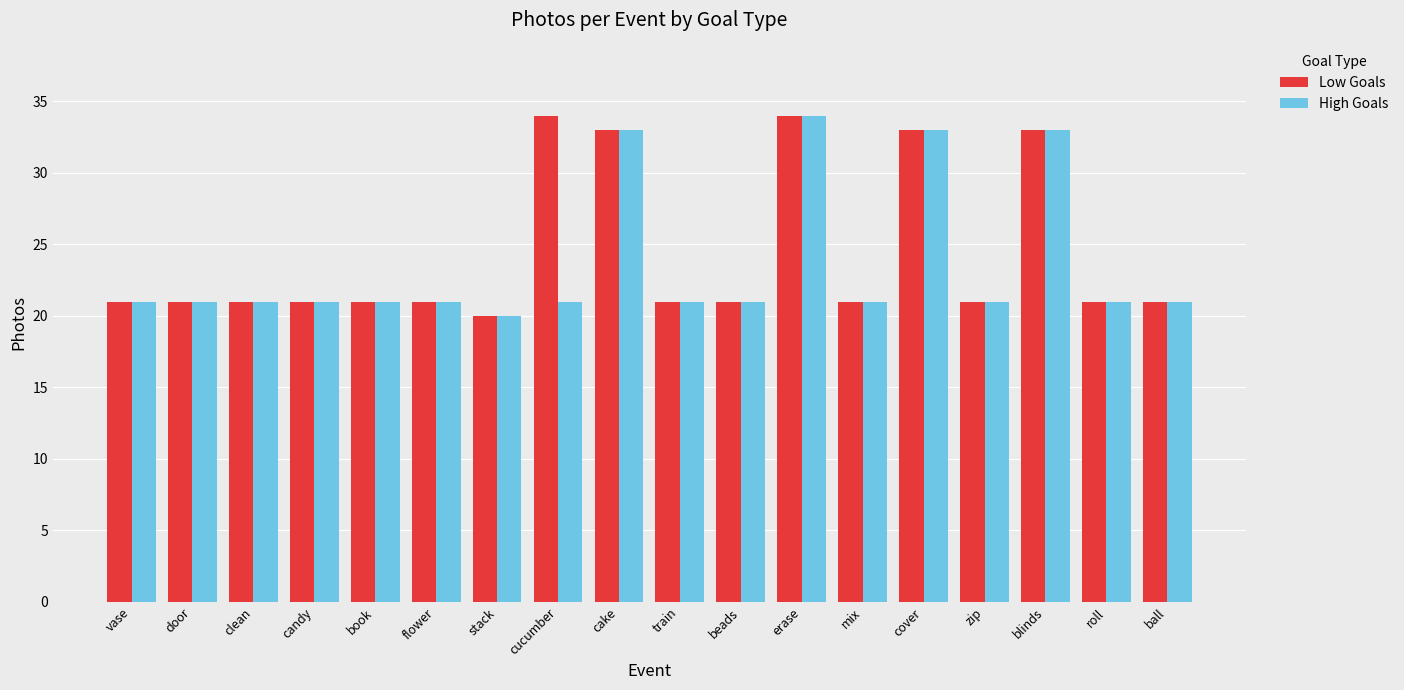

What is the greatest value displayed?

34